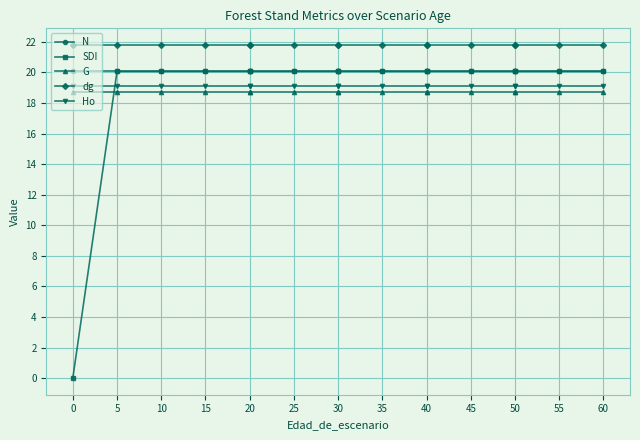

What is the maximum value shown in the chart?

21.8